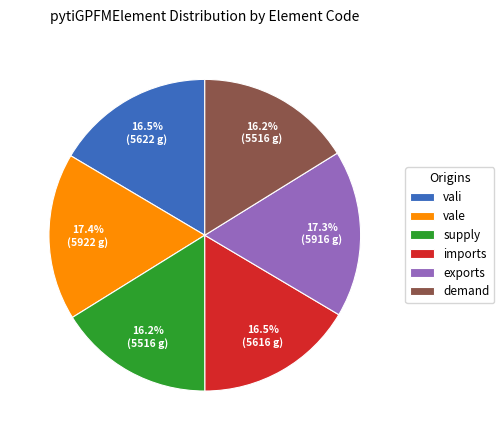

What is the ratio of the value at vali to the value at supply?

1.0